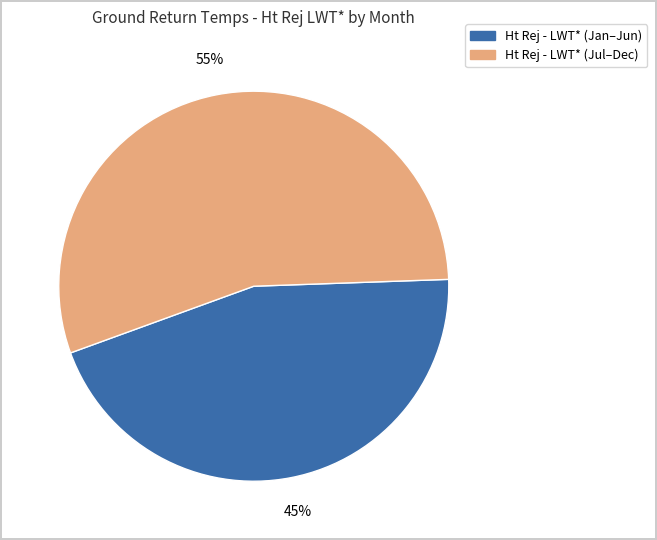

Is there any slice that represents more than half of the pie?

Yes